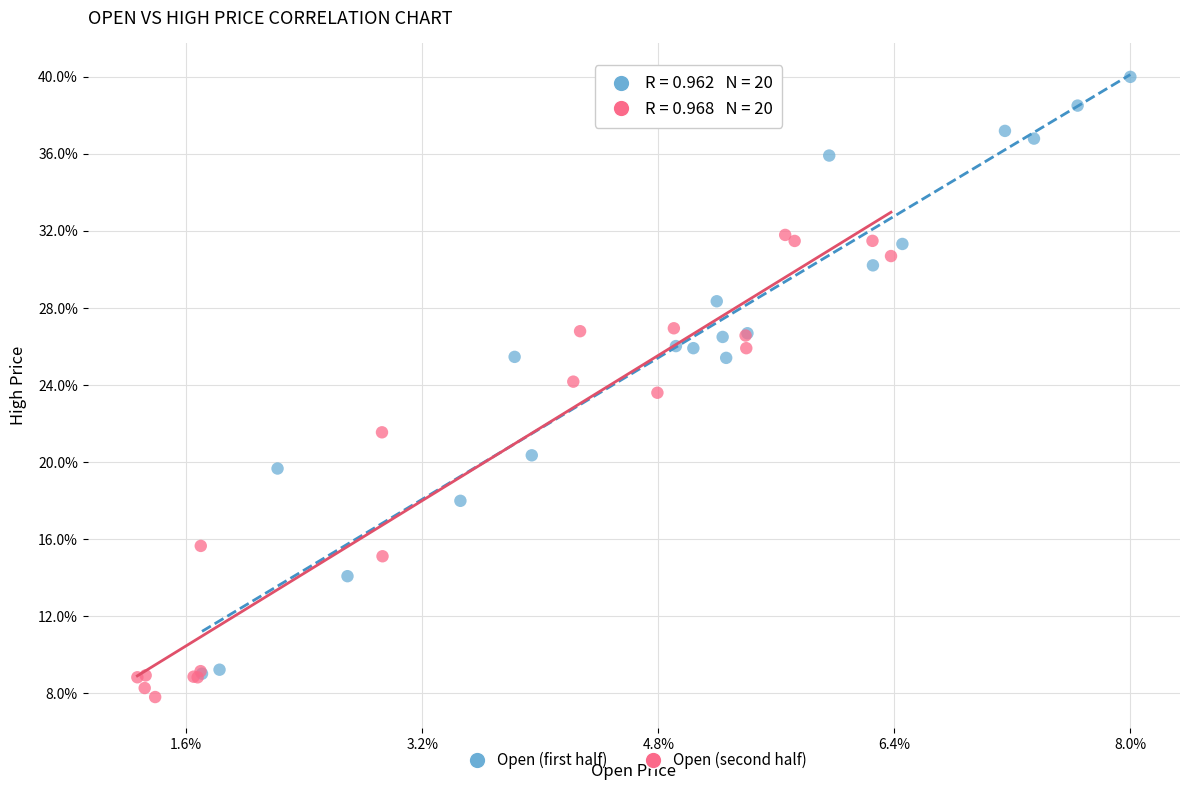

What are all the series names shown in the legend?

Open (first half), Open (second half)